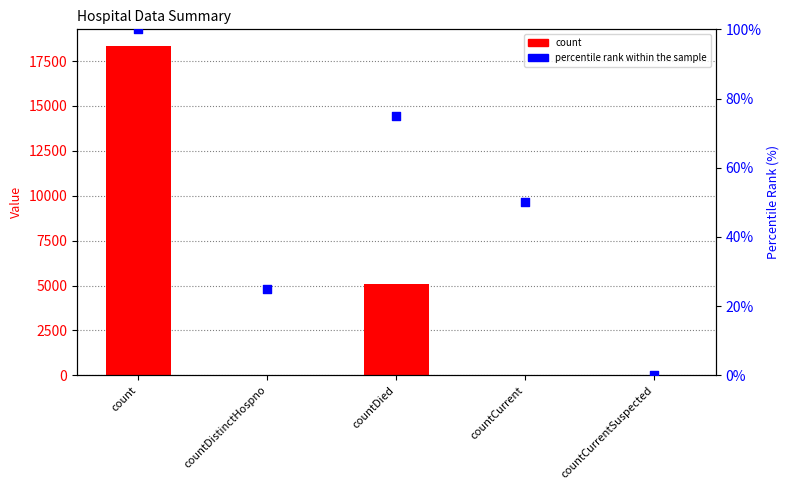

Which series reaches the minimum Y coordinate?

count